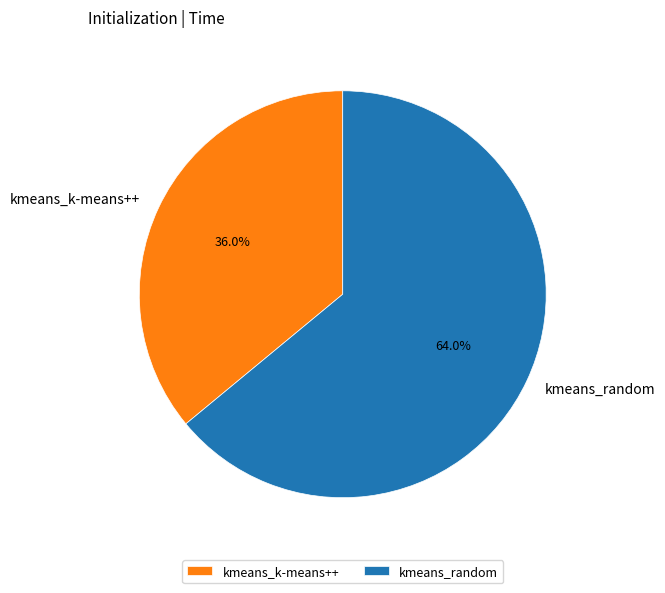

What is the ratio of the value at kmeans_random to the value at kmeans_k-means++?

1.8